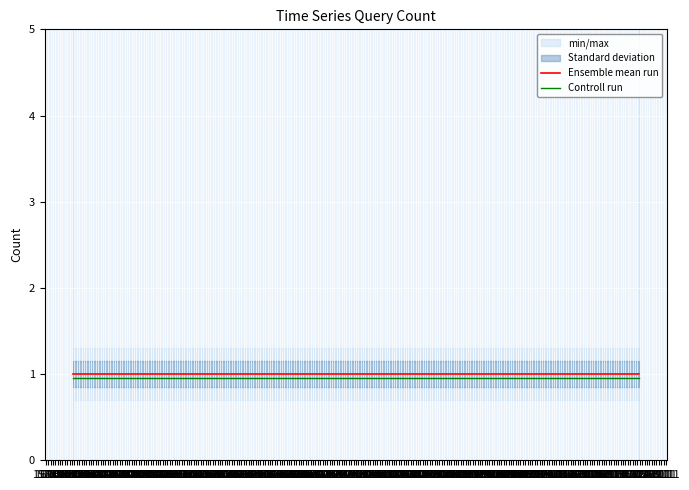

Which series has the largest total across all categories?

Ensemble mean run